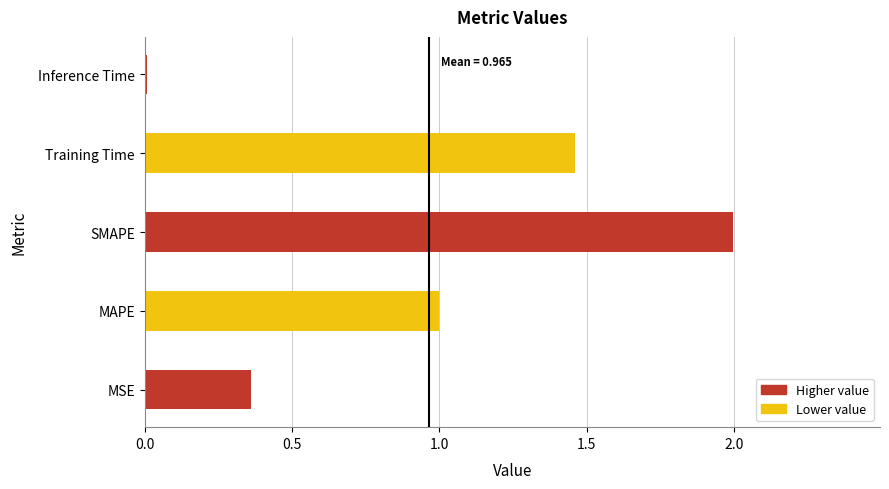

Which category has the lowest value across all series?

Inference Time